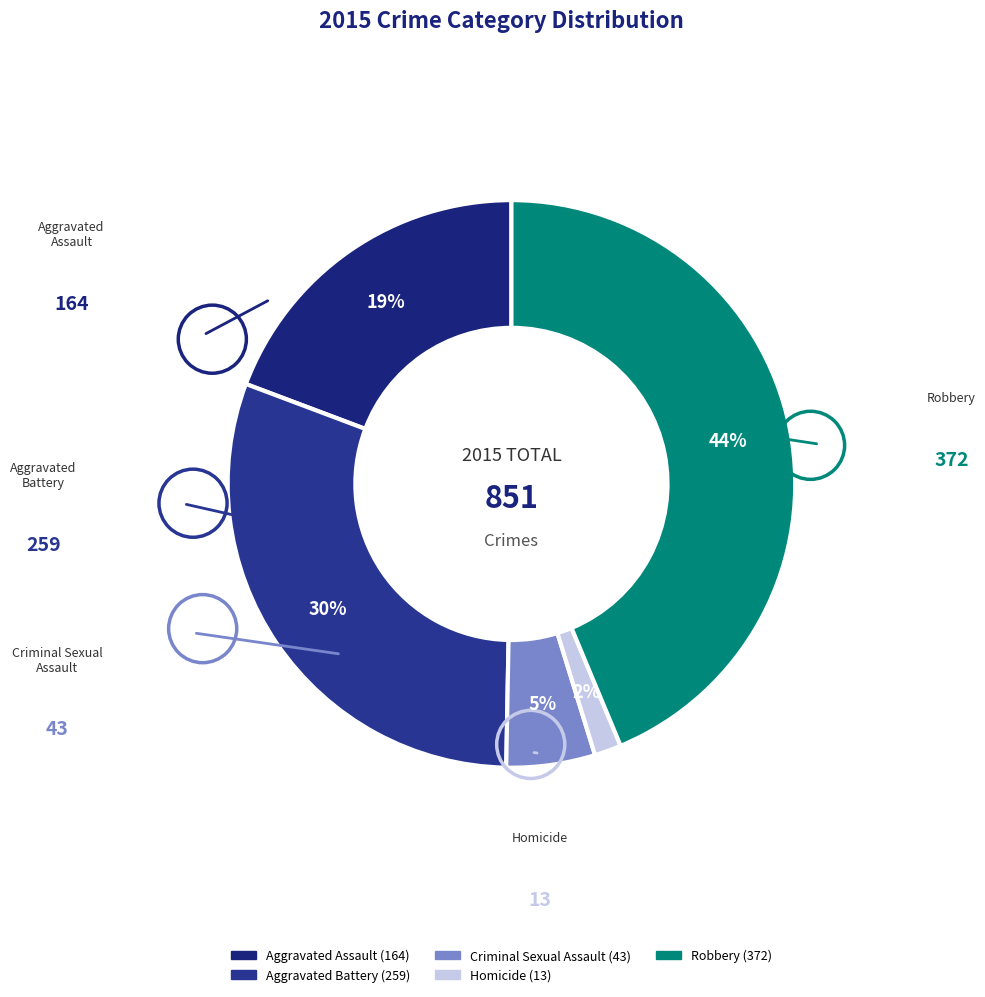

Does Criminal Sexual Assault represent more than half of the total?

No